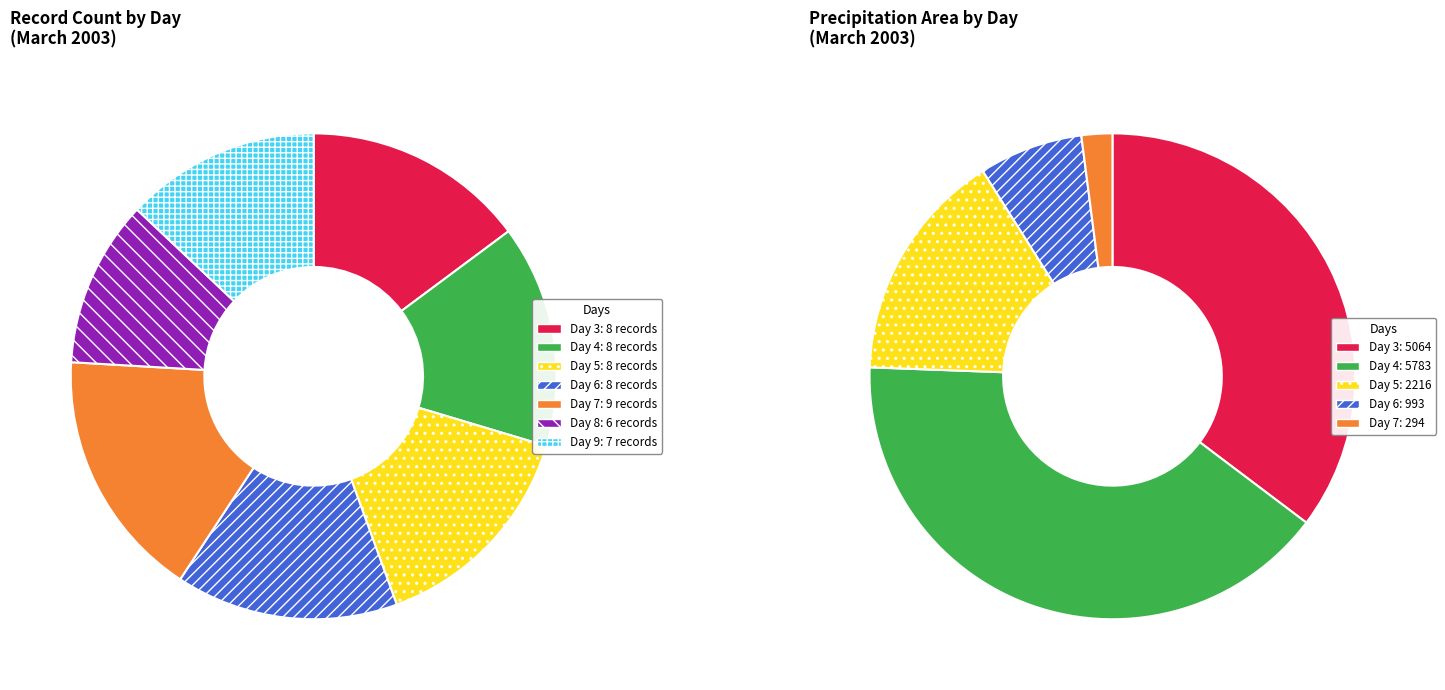

Does Day 8 represent more than half of the total?

No